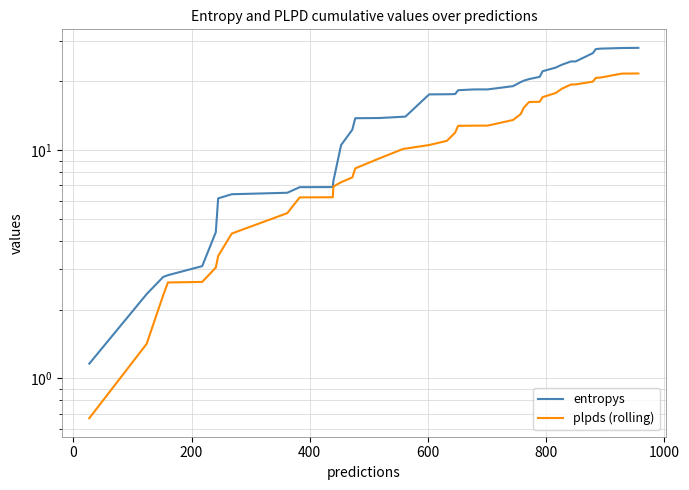

Is this an area chart (filled region under the line)?

No